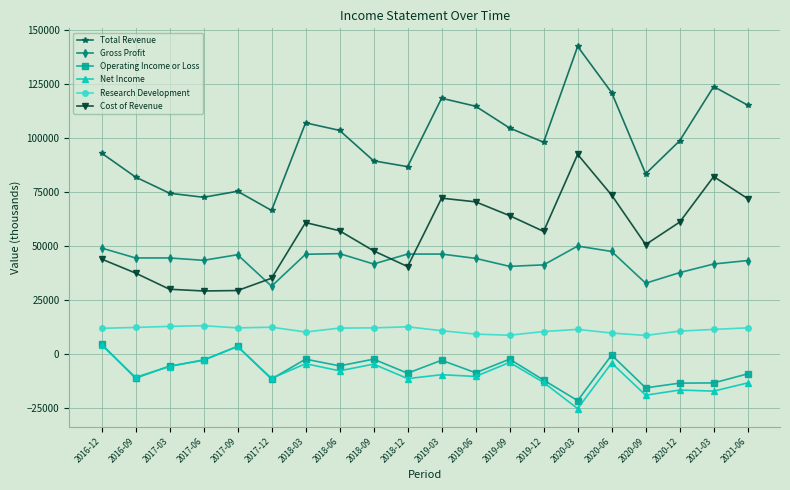

Which series has the largest total across all categories?

Total Revenue